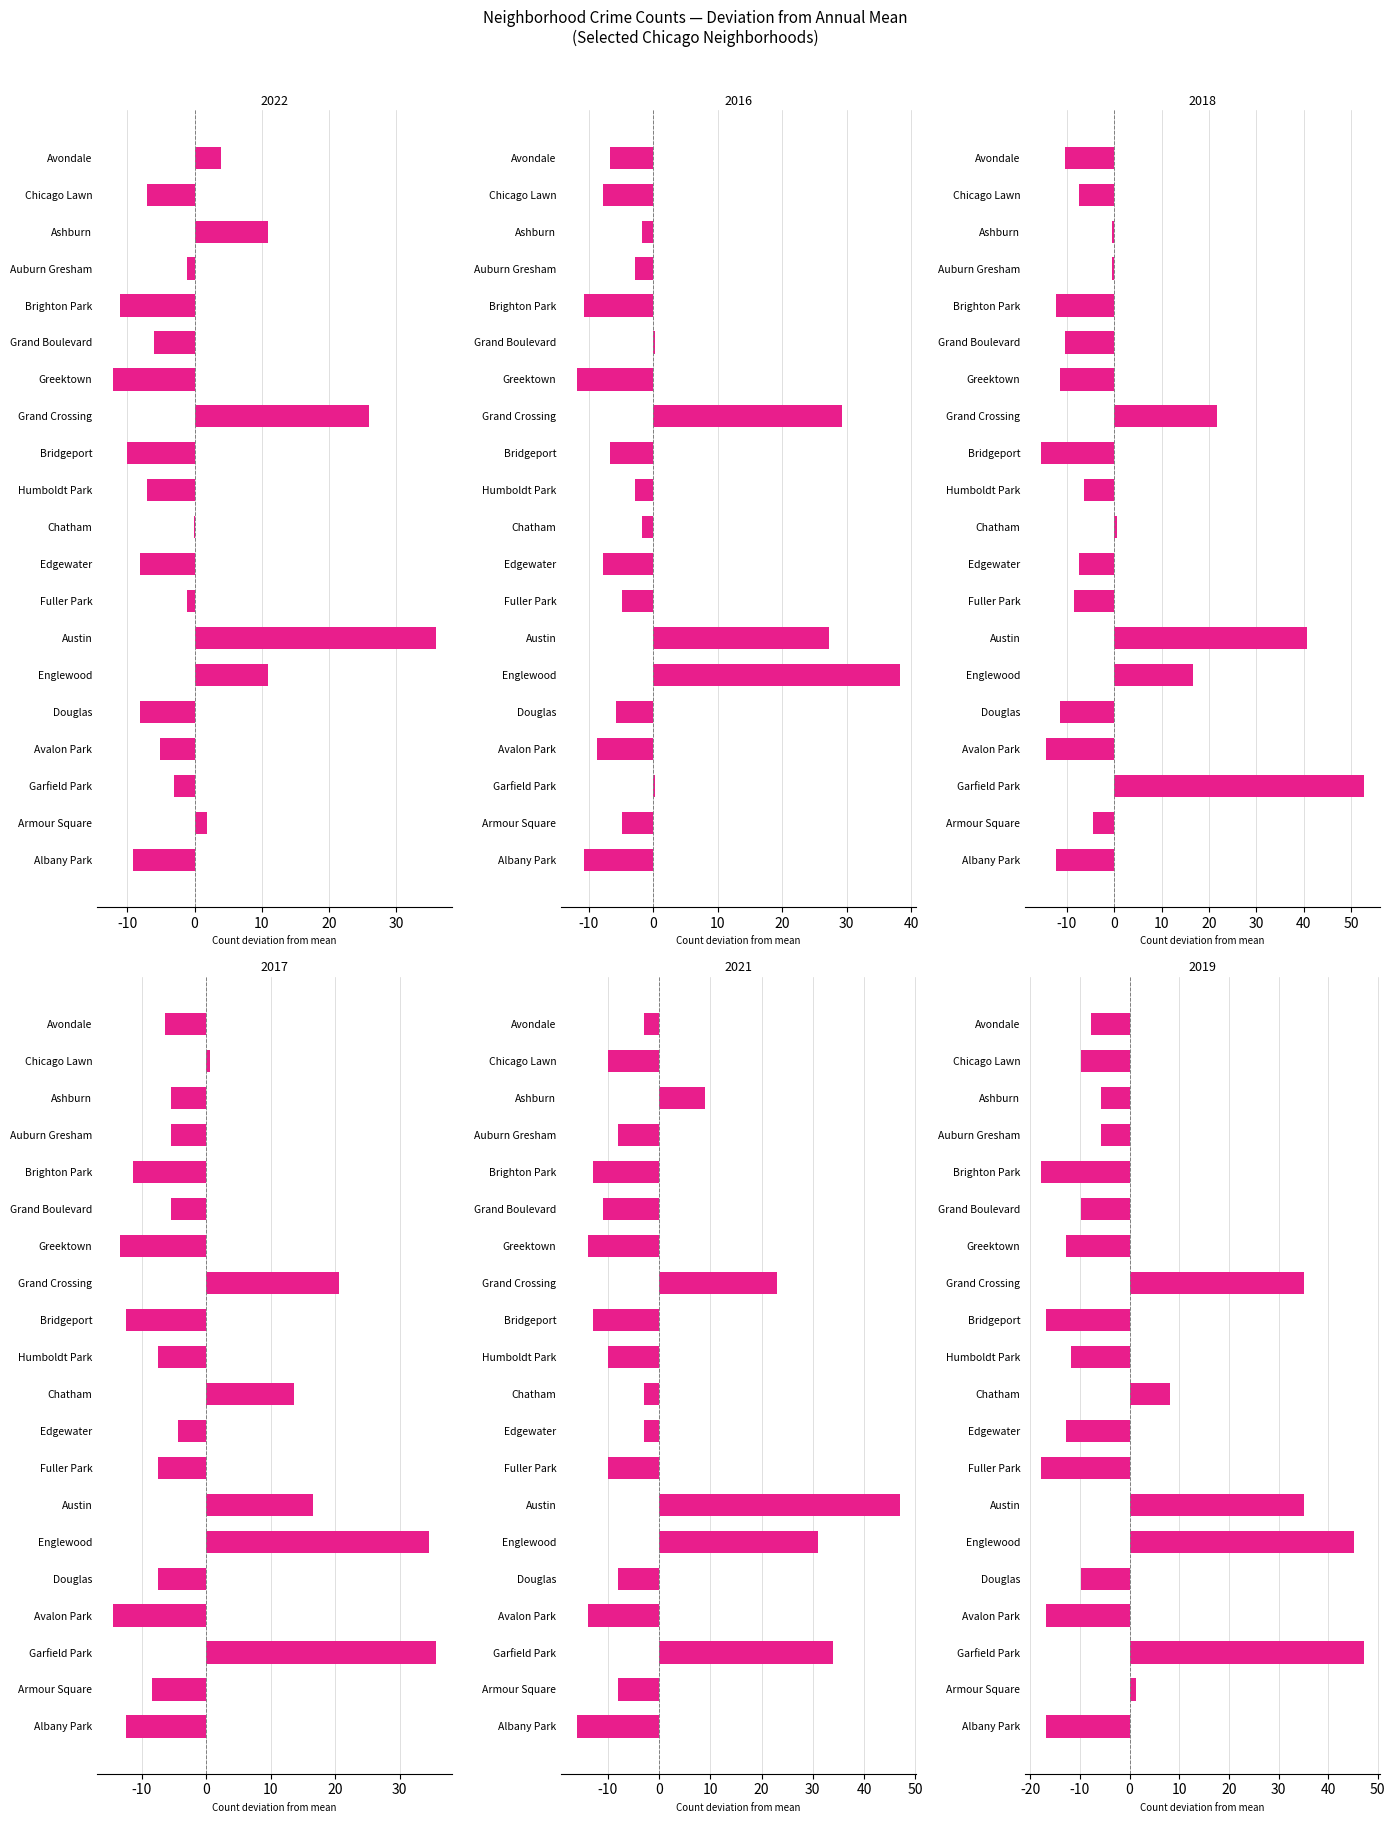

Reading left to right, transcribe all the data shown in this chart.

2022: Albany Park=-9.1	Armour Square=1.9	Garfield Park=-3.1	Avalon Park=-5.1	Douglas=-8.1	Englewood=10.9	Austin=35.9	Fuller Park=-1.1	Edgewater=-8.1	Chatham=-0.1	Humboldt Park=-7.1	Bridgeport=-10.1	Grand Crossing=25.9	Greektown=-12.1	Grand Boulevard=-6.1	Brighton Park=-11.1	Auburn Gresham=-1.1	Ashburn=10.9	Chicago Lawn=-7.1	Avondale=3.9
2016: Albany Park=-10.8	Armour Square=-4.8	Garfield Park=0.2	Avalon Park=-8.8	Douglas=-5.8	Englewood=38.2	Austin=27.2	Fuller Park=-4.8	Edgewater=-7.8	Chatham=-1.8	Humboldt Park=-2.8	Bridgeport=-6.8	Grand Crossing=29.2	Greektown=-11.8	Grand Boulevard=0.2	Brighton Park=-10.8	Auburn Gresham=-2.8	Ashburn=-1.8	Chicago Lawn=-7.8	Avondale=-6.8
2018: Albany Park=-12.4	Armour Square=-4.4	Garfield Park=52.6	Avalon Park=-14.4	Douglas=-11.4	Englewood=16.6	Austin=40.6	Fuller Park=-8.4	Edgewater=-7.4	Chatham=0.6	Humboldt Park=-6.4	Bridgeport=-15.4	Grand Crossing=21.6	Greektown=-11.4	Grand Boulevard=-10.4	Brighton Park=-12.4	Auburn Gresham=-0.4	Ashburn=-0.4	Chicago Lawn=-7.4	Avondale=-10.4
2017: Albany Park=-12.4	Armour Square=-8.4	Garfield Park=35.6	Avalon Park=-14.4	Douglas=-7.4	Englewood=34.6	Austin=16.6	Fuller Park=-7.4	Edgewater=-4.4	Chatham=13.6	Humboldt Park=-7.4	Bridgeport=-12.4	Grand Crossing=20.6	Greektown=-13.4	Grand Boulevard=-5.4	Brighton Park=-11.4	Auburn Gresham=-5.4	Ashburn=-5.4	Chicago Lawn=0.6	Avondale=-6.4
2021: Albany Park=-16.0	Armour Square=-8.0	Garfield Park=34.0	Avalon Park=-14.0	Douglas=-8.0	Englewood=31.0	Austin=47.0	Fuller Park=-10.0	Edgewater=-3.0	Chatham=-3.0	Humboldt Park=-10.0	Bridgeport=-13.0	Grand Crossing=23.0	Greektown=-14.0	Grand Boulevard=-11.0	Brighton Park=-13.0	Auburn Gresham=-8.0	Ashburn=9.0	Chicago Lawn=-10.0	Avondale=-3.0
2019: Albany Park=-16.8	Armour Square=1.2	Garfield Park=47.2	Avalon Park=-16.8	Douglas=-9.8	Englewood=45.2	Austin=35.2	Fuller Park=-17.8	Edgewater=-12.8	Chatham=8.2	Humboldt Park=-11.8	Bridgeport=-16.8	Grand Crossing=35.2	Greektown=-12.8	Grand Boulevard=-9.8	Brighton Park=-17.8	Auburn Gresham=-5.8	Ashburn=-5.8	Chicago Lawn=-9.8	Avondale=-7.8